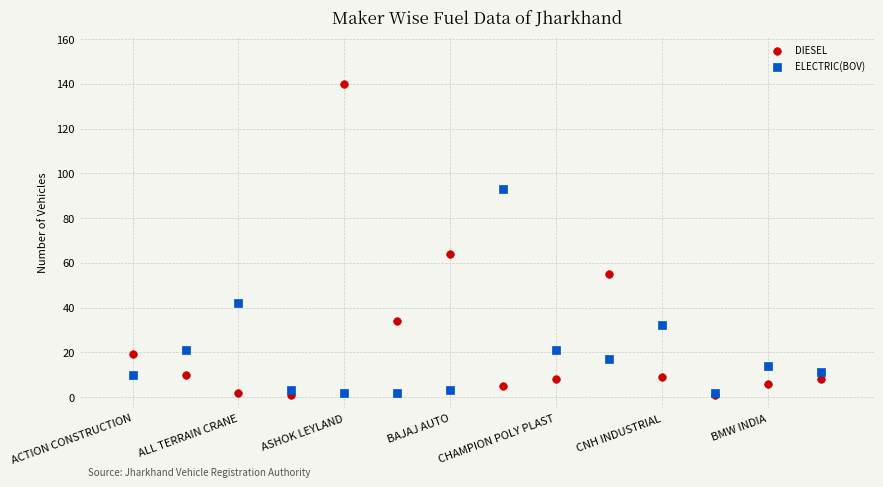

What are all the series names shown in the legend?

DIESEL, ELECTRIC(BOV)